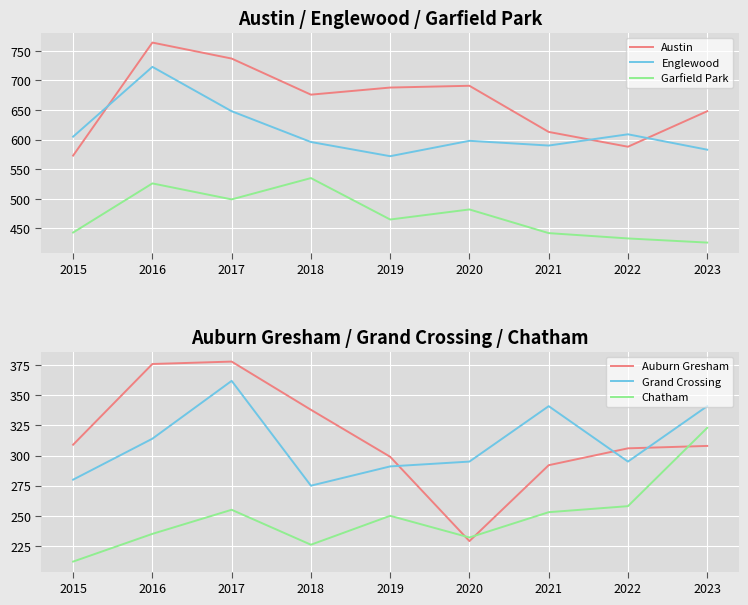

The Grand Crossing series shows 111 at 2015. True or false?

False